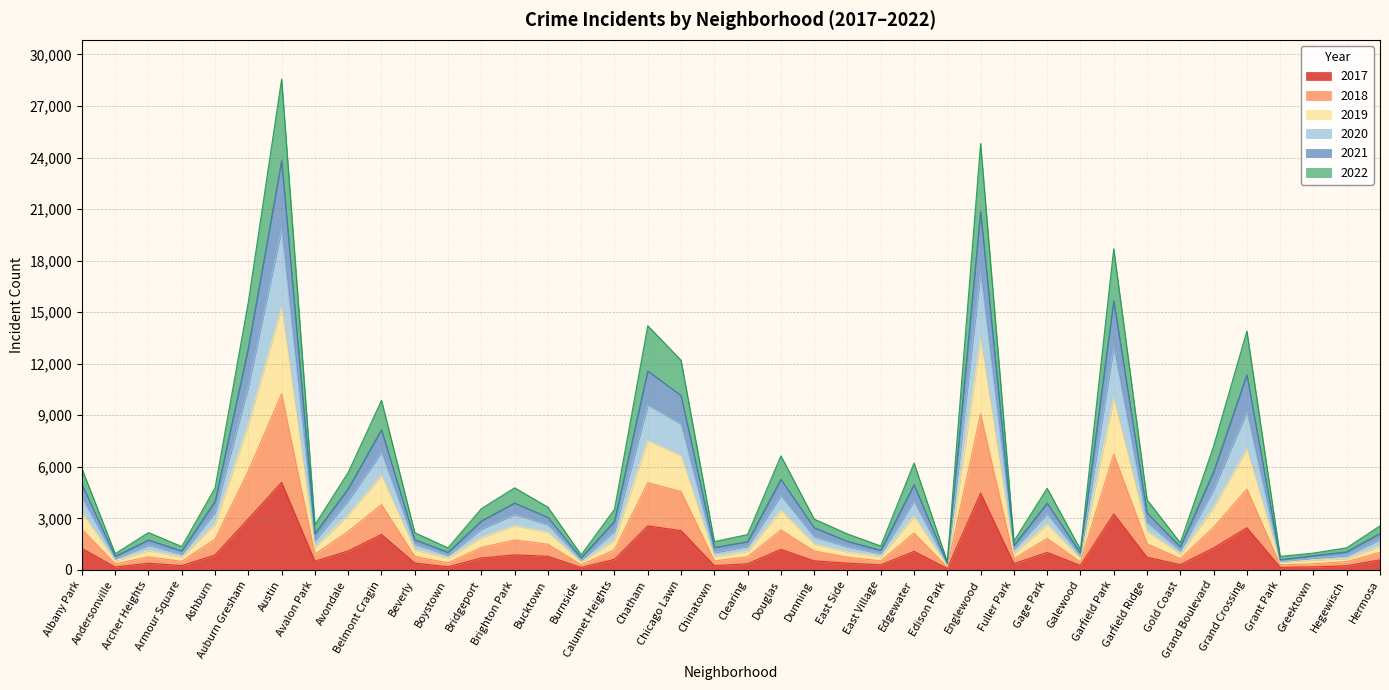

The value of 2020 at Douglas is 7820. True or false?

False